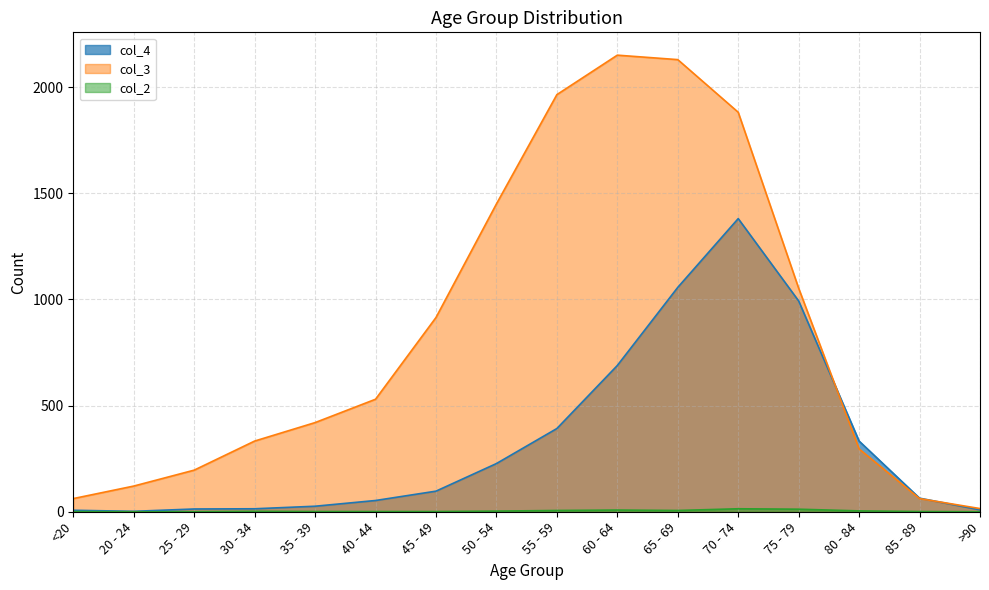

What are all the series names shown in the legend?

col_4, col_3, col_2